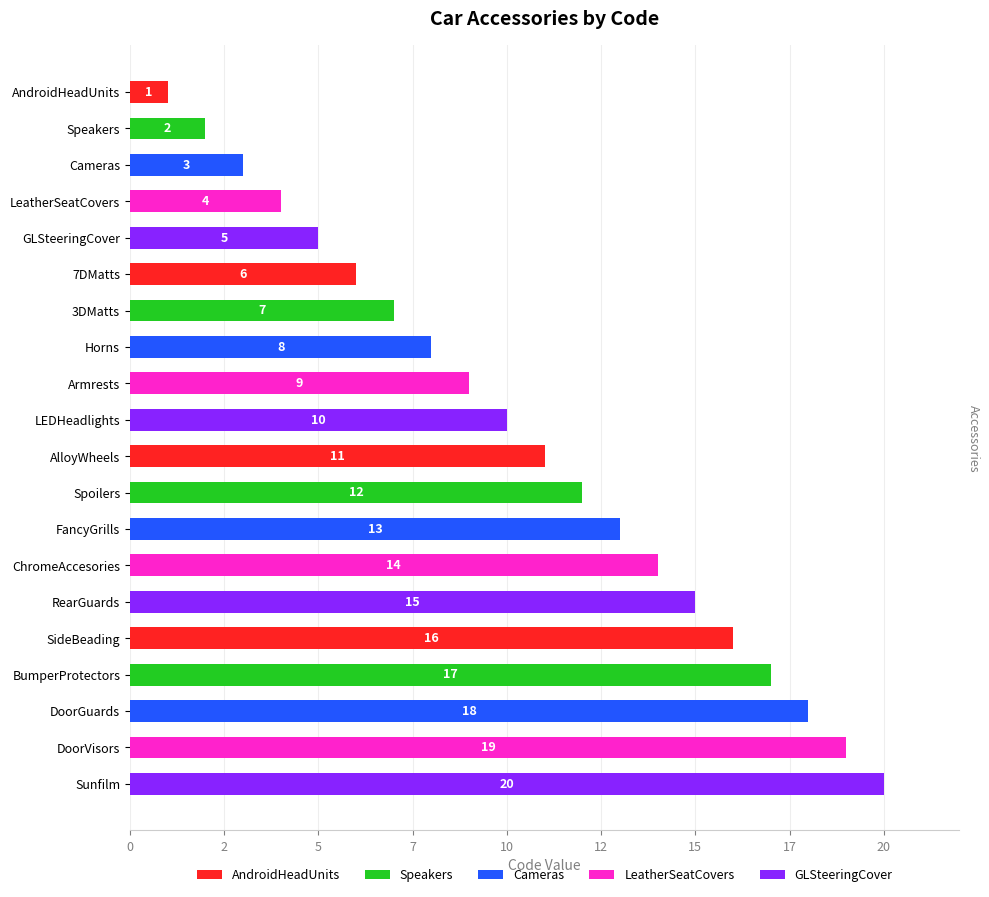

Are the bars horizontal?

Yes